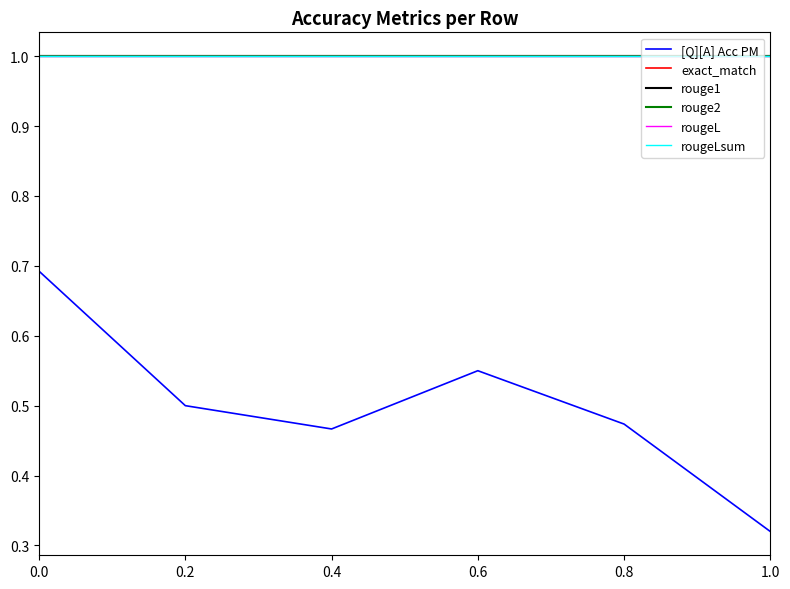

What is the label of the 5th point from the right?

0.2